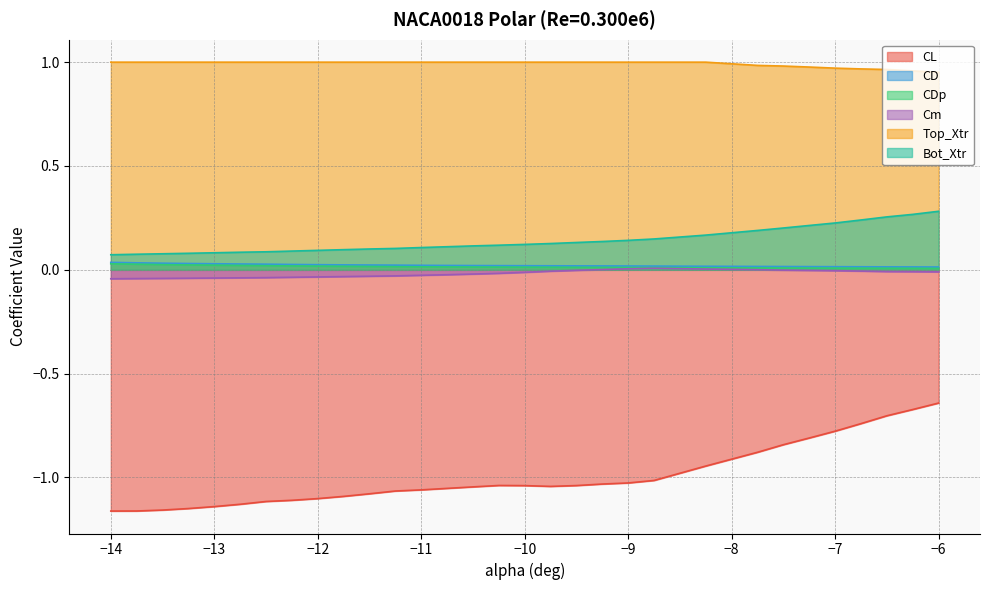

Which series has the largest total across all categories?

Top_Xtr